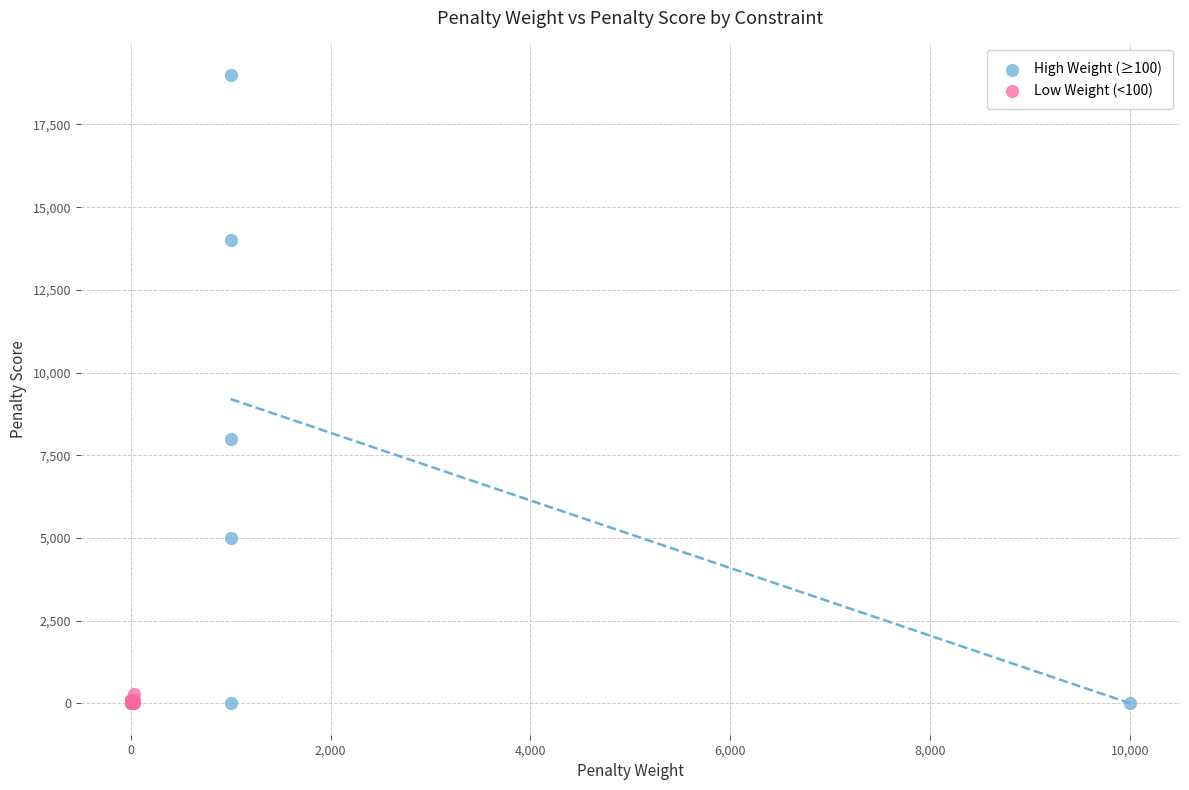

Which series has the widest spread of Y values?

High Weight (≥100)